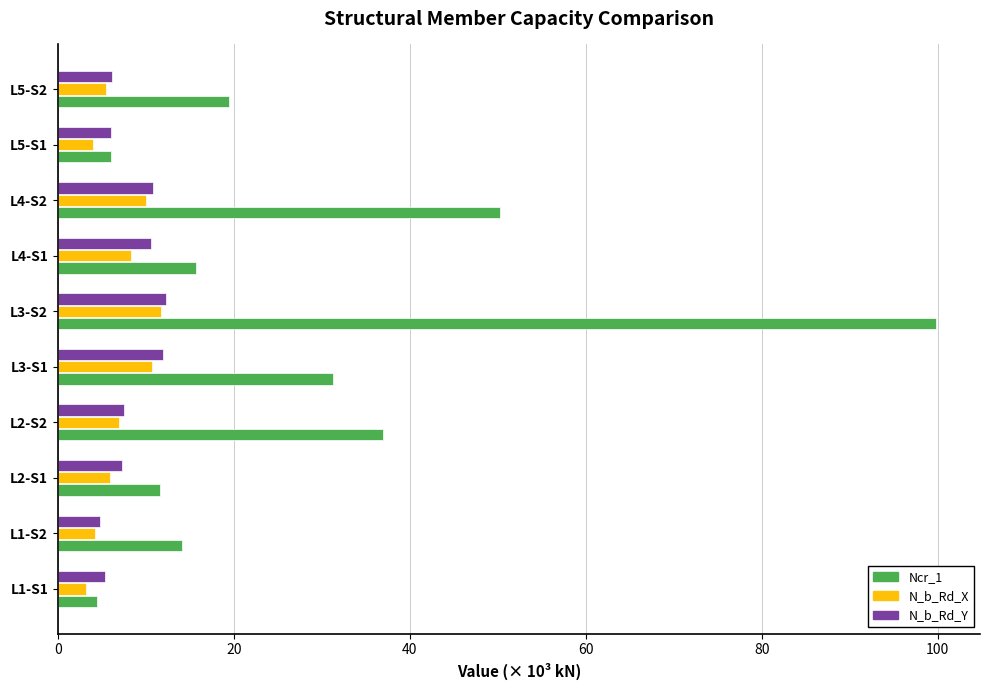

Which label corresponds to the largest value in the chart?

L3-S2